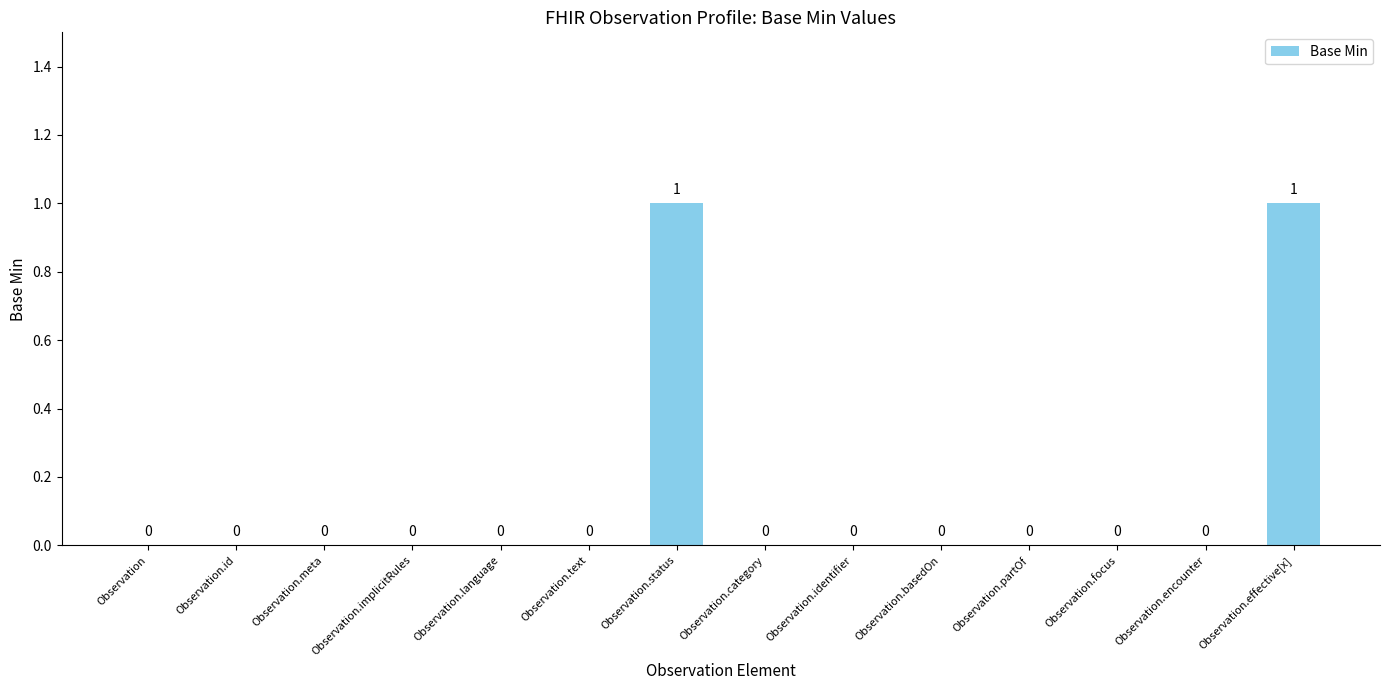

How many positive values are there?

2